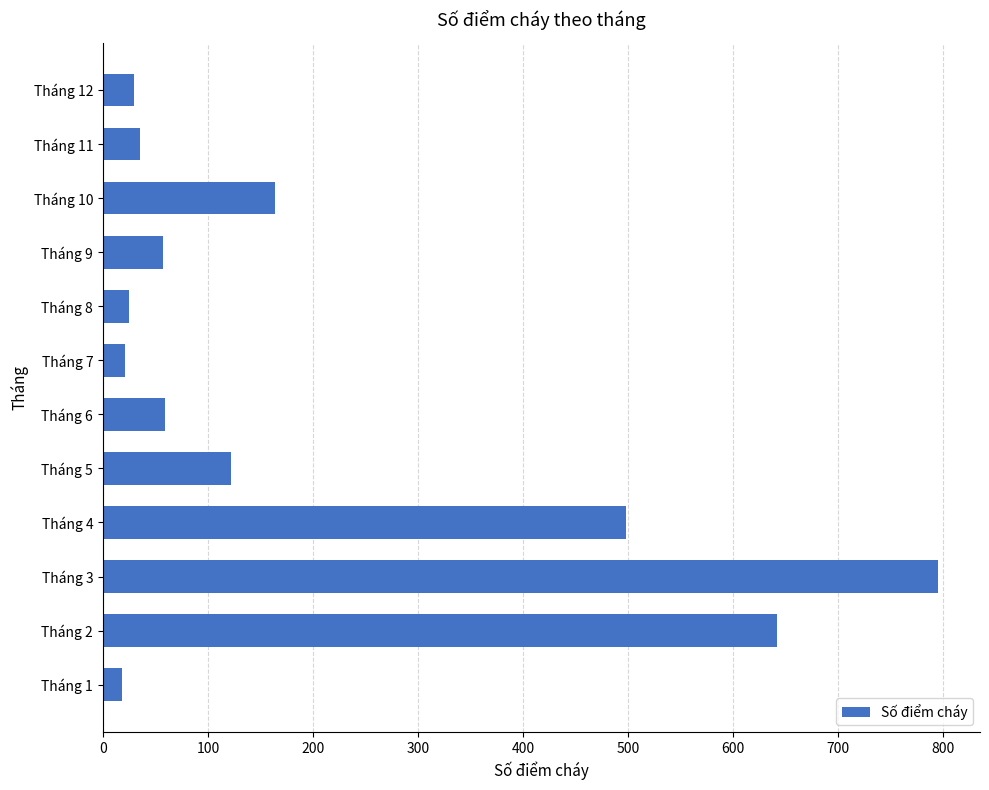

Which category has the highest value across all series?

Tháng 3